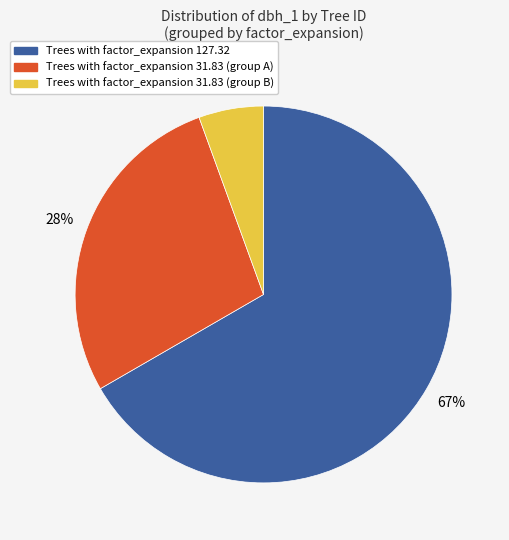

Does any single category account for the majority?

Yes